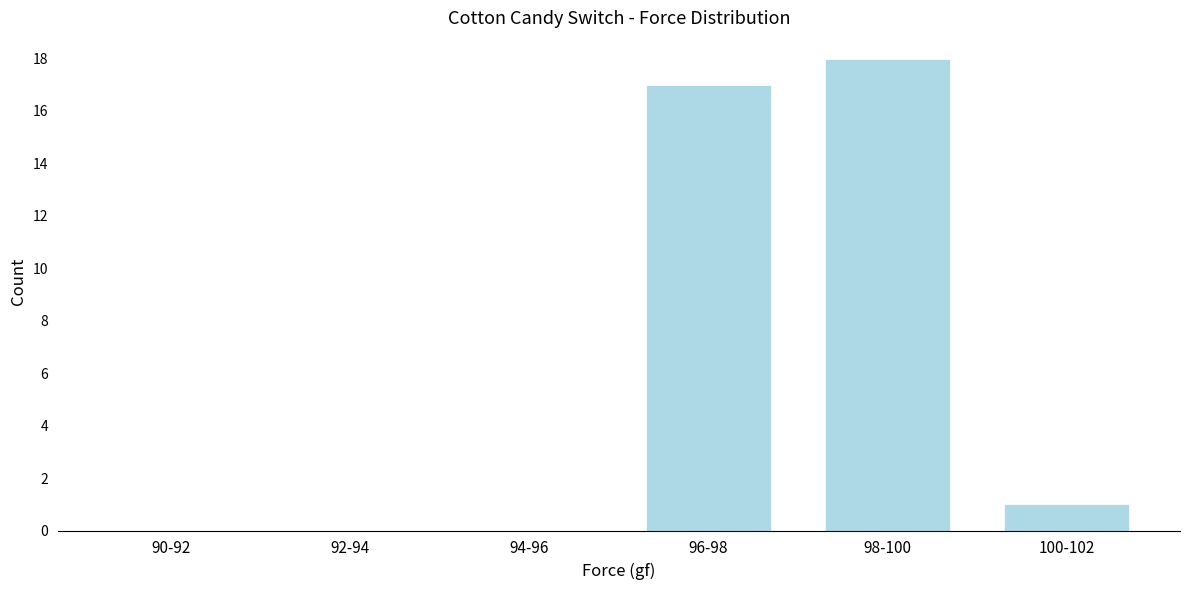

Reading right to left, what are all the values shown in this chart?

100-102=1	98-100=18	96-98=17	94-96=0	92-94=0	90-92=0